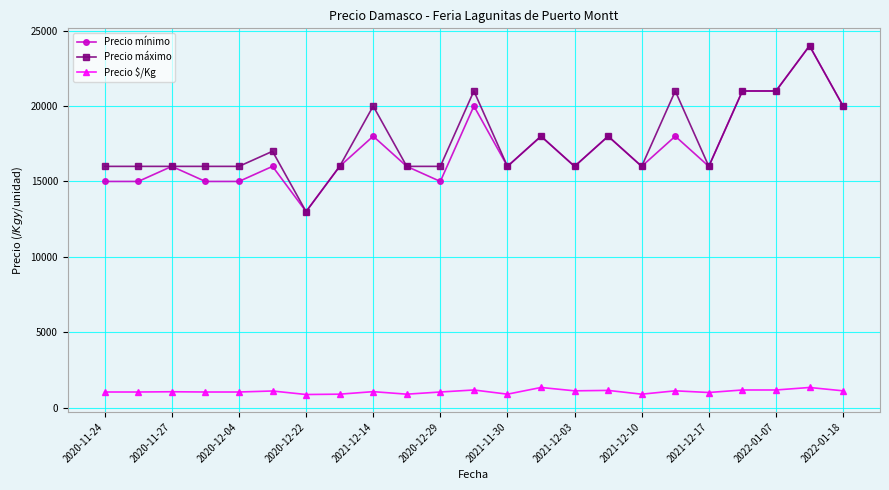

What is the average value of the Precio $/Kg series?

1062